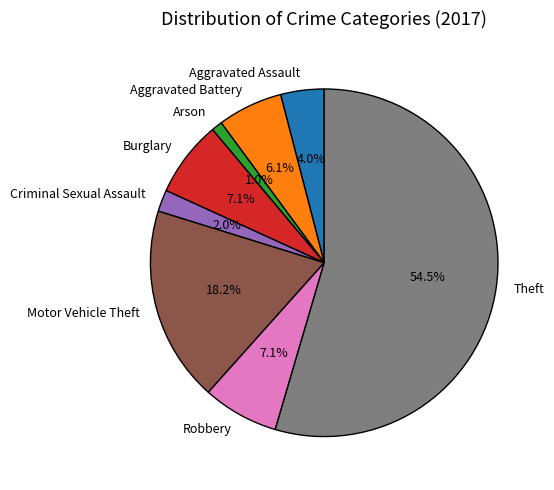

What is the largest slice in the pie chart?

Theft